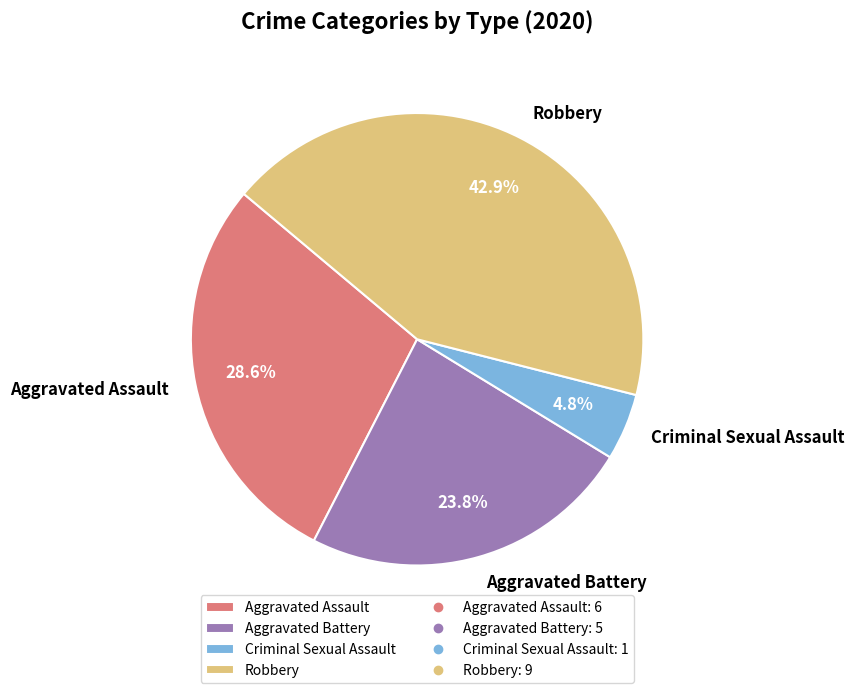

Is there a majority slice in this chart?

No